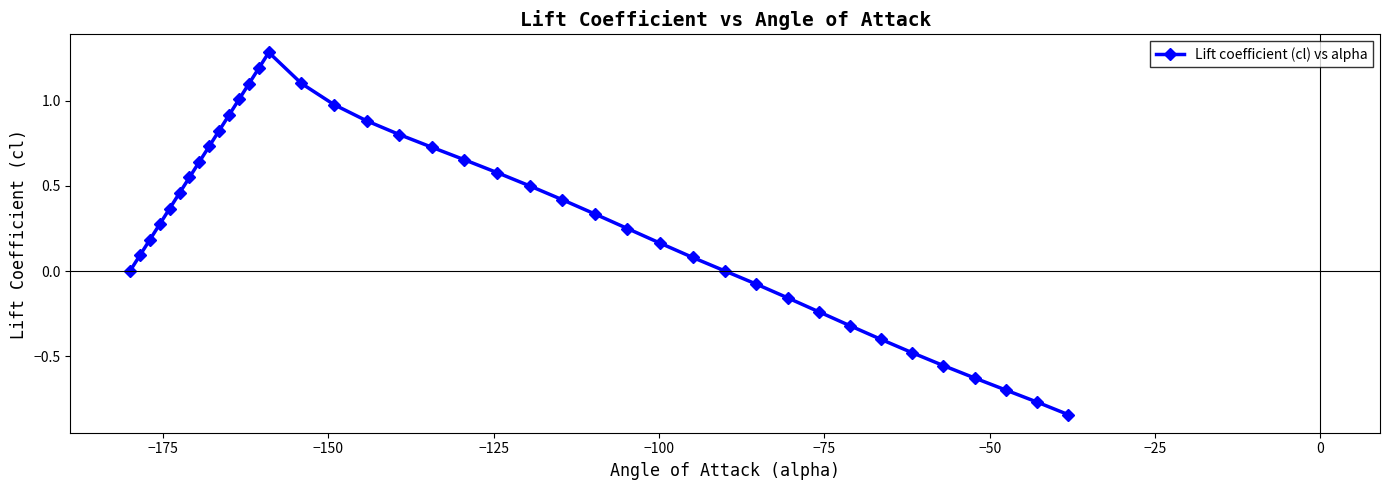

True or false: the data has more than 2 interior local peaks.

False